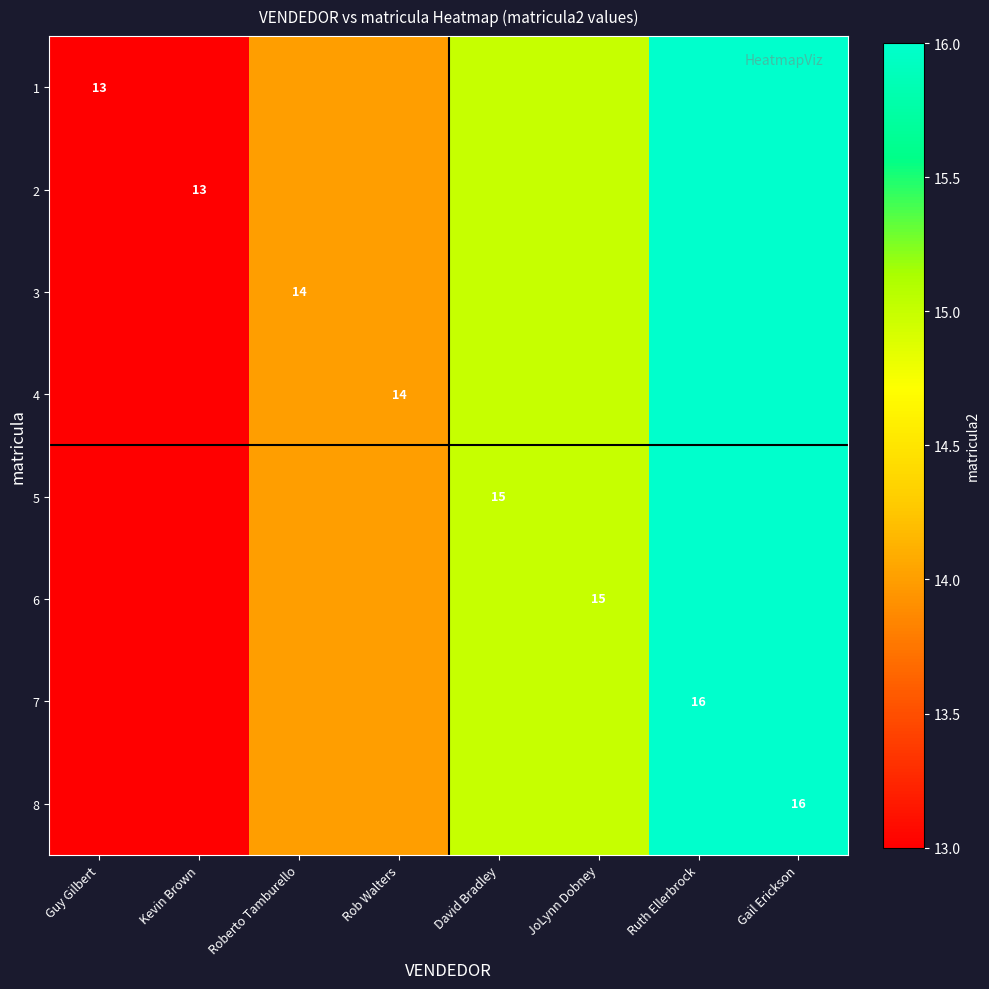

At Rob Walters, list the series in order from smallest to largest.

1, 2, 3, 4, 5, 6, 7, 8